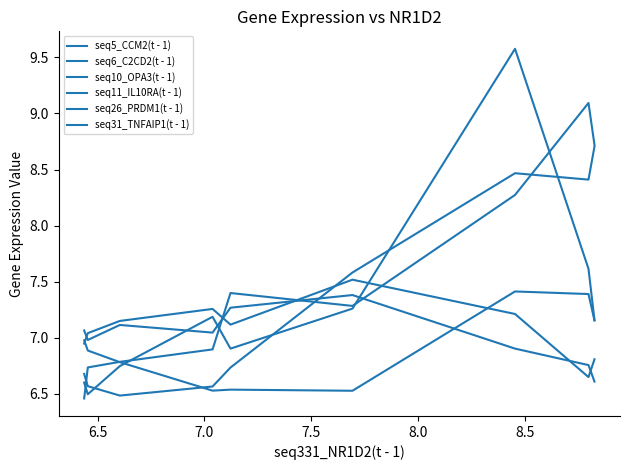

Which series has the widest spread of values?

seq26_PRDM1(t - 1)